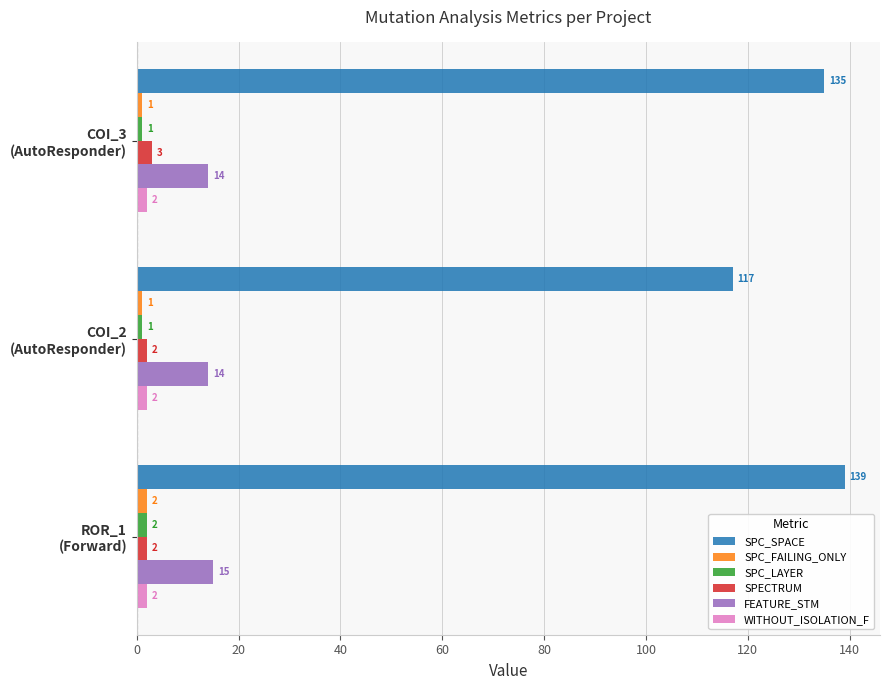

What is the average value of the SPECTRUM series?

2